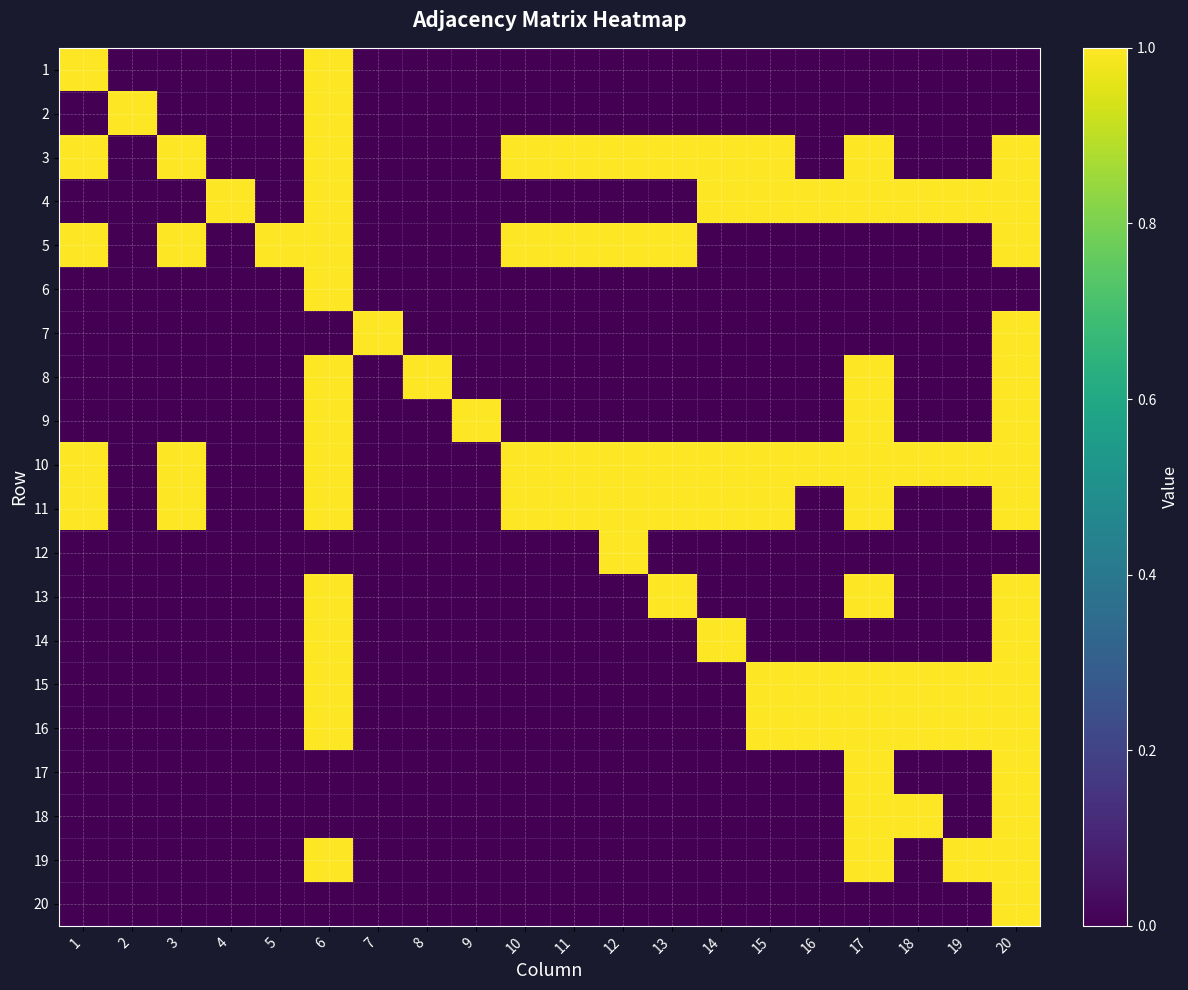

Reading left to right, extract all data points from this chart.

1: 1=1	2=0	3=0	4=0	5=0	6=1	7=0	8=0	9=0	10=0	11=0	12=0	13=0	14=0	15=0	16=0	17=0	18=0	19=0	20=0
2: 1=0	2=1	3=0	4=0	5=0	6=1	7=0	8=0	9=0	10=0	11=0	12=0	13=0	14=0	15=0	16=0	17=0	18=0	19=0	20=0
3: 1=1	2=0	3=1	4=0	5=0	6=1	7=0	8=0	9=0	10=1	11=1	12=1	13=1	14=1	15=1	16=0	17=1	18=0	19=0	20=1
4: 1=0	2=0	3=0	4=1	5=0	6=1	7=0	8=0	9=0	10=0	11=0	12=0	13=0	14=1	15=1	16=1	17=1	18=1	19=1	20=1
5: 1=1	2=0	3=1	4=0	5=1	6=1	7=0	8=0	9=0	10=1	11=1	12=1	13=1	14=0	15=0	16=0	17=0	18=0	19=0	20=1
6: 1=0	2=0	3=0	4=0	5=0	6=1	7=0	8=0	9=0	10=0	11=0	12=0	13=0	14=0	15=0	16=0	17=0	18=0	19=0	20=0
7: 1=0	2=0	3=0	4=0	5=0	6=0	7=1	8=0	9=0	10=0	11=0	12=0	13=0	14=0	15=0	16=0	17=0	18=0	19=0	20=1
8: 1=0	2=0	3=0	4=0	5=0	6=1	7=0	8=1	9=0	10=0	11=0	12=0	13=0	14=0	15=0	16=0	17=1	18=0	19=0	20=1
9: 1=0	2=0	3=0	4=0	5=0	6=1	7=0	8=0	9=1	10=0	11=0	12=0	13=0	14=0	15=0	16=0	17=1	18=0	19=0	20=1
10: 1=1	2=0	3=1	4=0	5=0	6=1	7=0	8=0	9=0	10=1	11=1	12=1	13=1	14=1	15=1	16=1	17=1	18=1	19=1	20=1
11: 1=1	2=0	3=1	4=0	5=0	6=1	7=0	8=0	9=0	10=1	11=1	12=1	13=1	14=1	15=1	16=0	17=1	18=0	19=0	20=1
12: 1=0	2=0	3=0	4=0	5=0	6=0	7=0	8=0	9=0	10=0	11=0	12=1	13=0	14=0	15=0	16=0	17=0	18=0	19=0	20=0
13: 1=0	2=0	3=0	4=0	5=0	6=1	7=0	8=0	9=0	10=0	11=0	12=0	13=1	14=0	15=0	16=0	17=1	18=0	19=0	20=1
14: 1=0	2=0	3=0	4=0	5=0	6=1	7=0	8=0	9=0	10=0	11=0	12=0	13=0	14=1	15=0	16=0	17=0	18=0	19=0	20=1
15: 1=0	2=0	3=0	4=0	5=0	6=1	7=0	8=0	9=0	10=0	11=0	12=0	13=0	14=0	15=1	16=1	17=1	18=1	19=1	20=1
16: 1=0	2=0	3=0	4=0	5=0	6=1	7=0	8=0	9=0	10=0	11=0	12=0	13=0	14=0	15=1	16=1	17=1	18=1	19=1	20=1
17: 1=0	2=0	3=0	4=0	5=0	6=0	7=0	8=0	9=0	10=0	11=0	12=0	13=0	14=0	15=0	16=0	17=1	18=0	19=0	20=1
18: 1=0	2=0	3=0	4=0	5=0	6=0	7=0	8=0	9=0	10=0	11=0	12=0	13=0	14=0	15=0	16=0	17=1	18=1	19=0	20=1
19: 1=0	2=0	3=0	4=0	5=0	6=1	7=0	8=0	9=0	10=0	11=0	12=0	13=0	14=0	15=0	16=0	17=1	18=0	19=1	20=1
20: 1=0	2=0	3=0	4=0	5=0	6=0	7=0	8=0	9=0	10=0	11=0	12=0	13=0	14=0	15=0	16=0	17=0	18=0	19=0	20=1